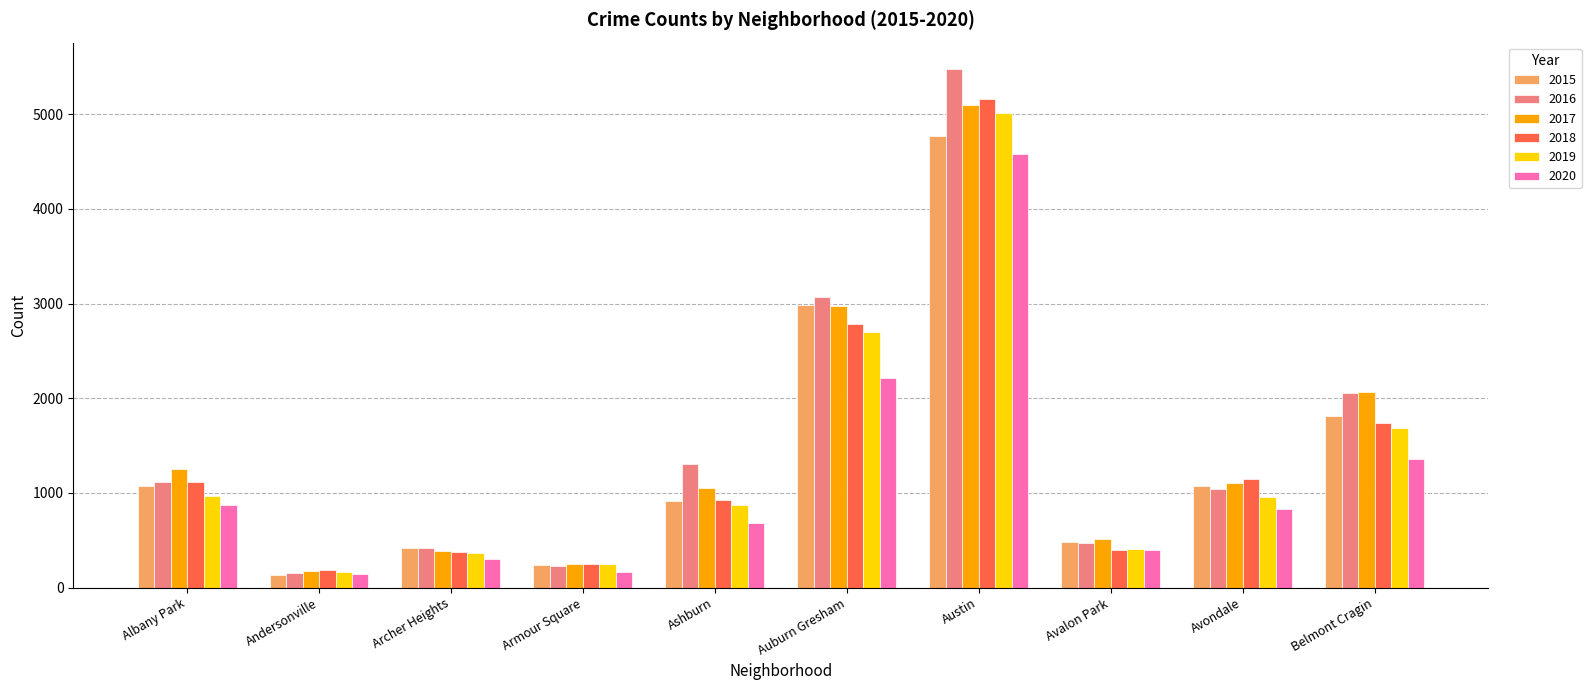

At which category is the sum across all series the highest?

Austin